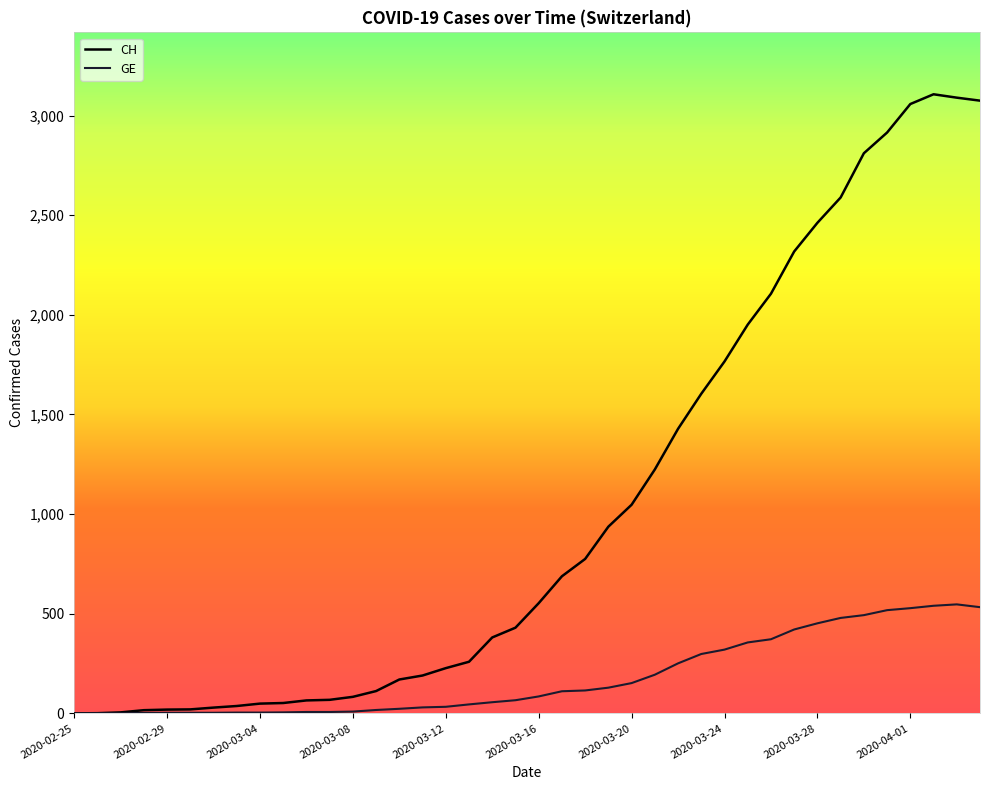

At how many categories does at least one series exceed 1627?

12